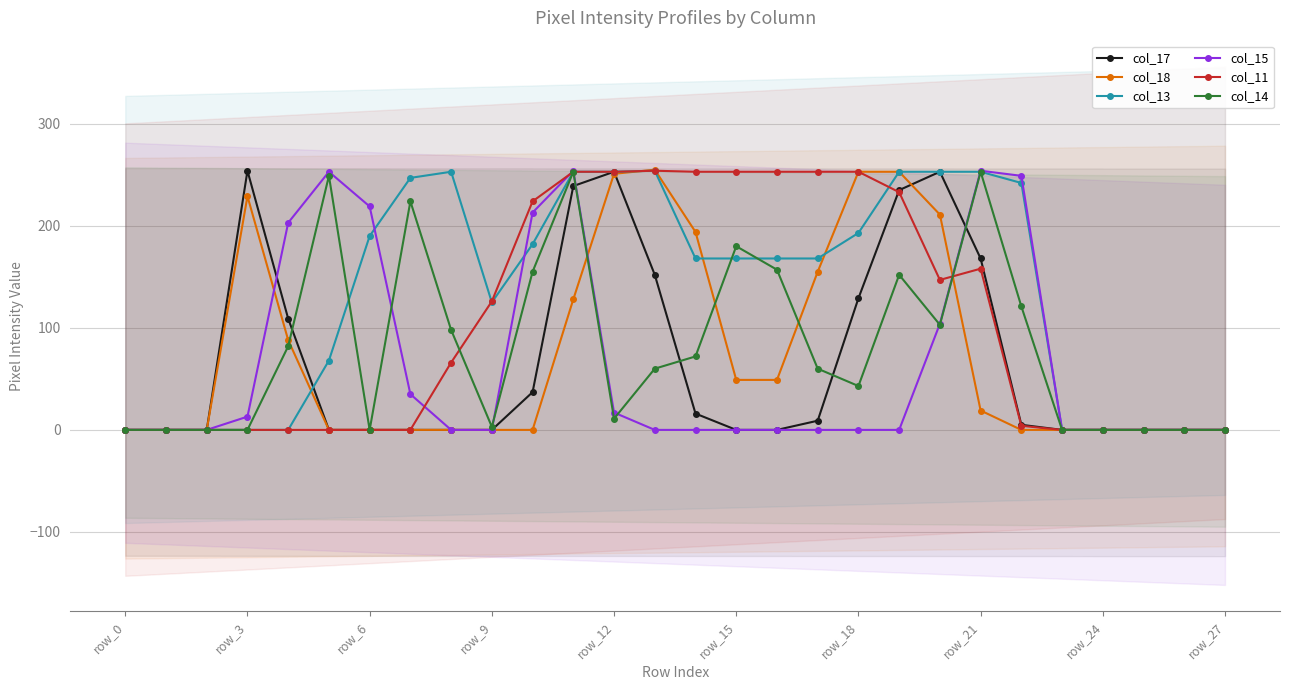

What is the value of the col_13 point at the 14th from the left?

254